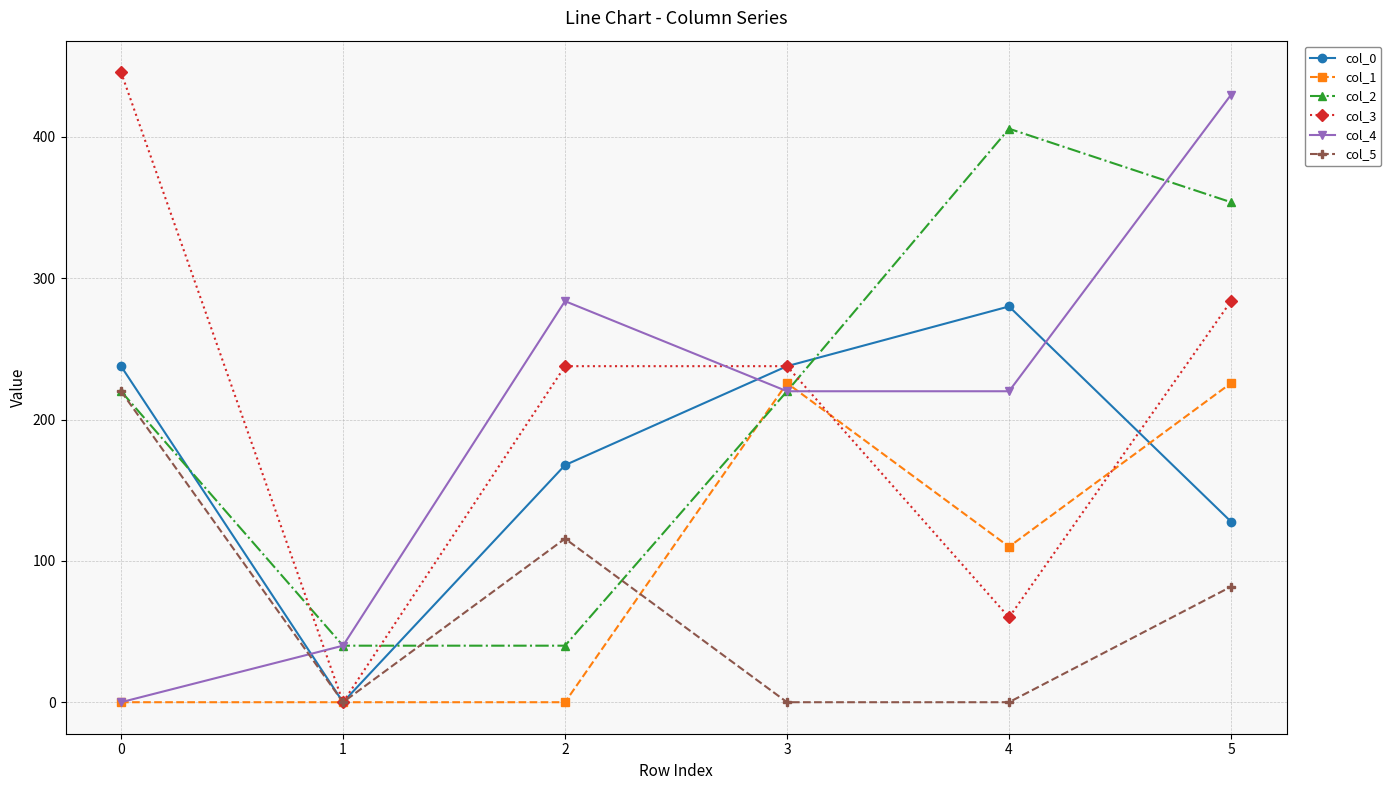

The value of col_2 at 2 is 40.0. True or false?

True